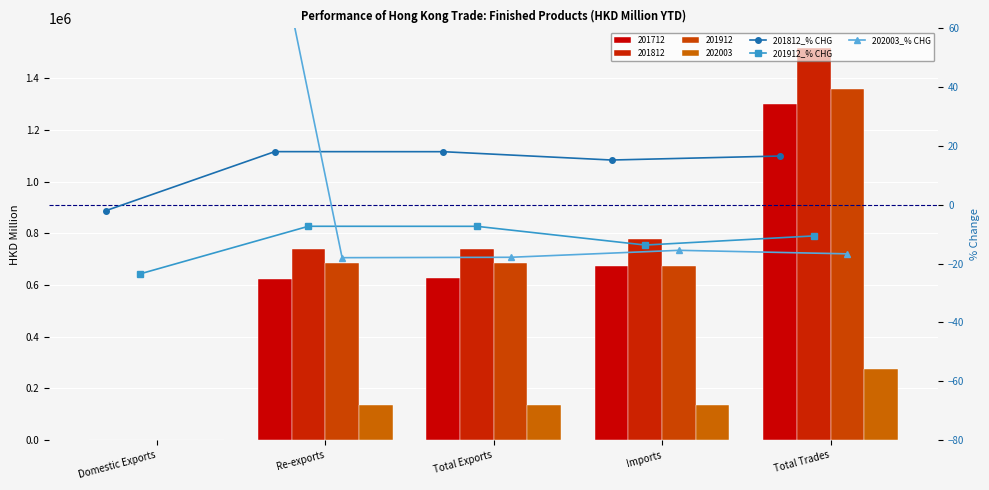

At Total Exports, list the series in order from smallest to largest.

202003_% CHG, 201912_% CHG, 201812_% CHG